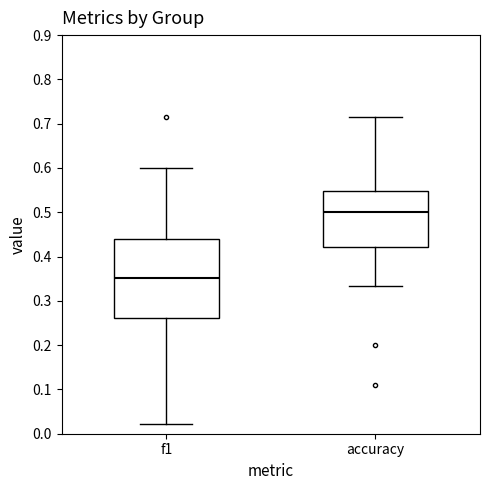

Which box is the tallest, from its lower edge to its upper edge?

f1